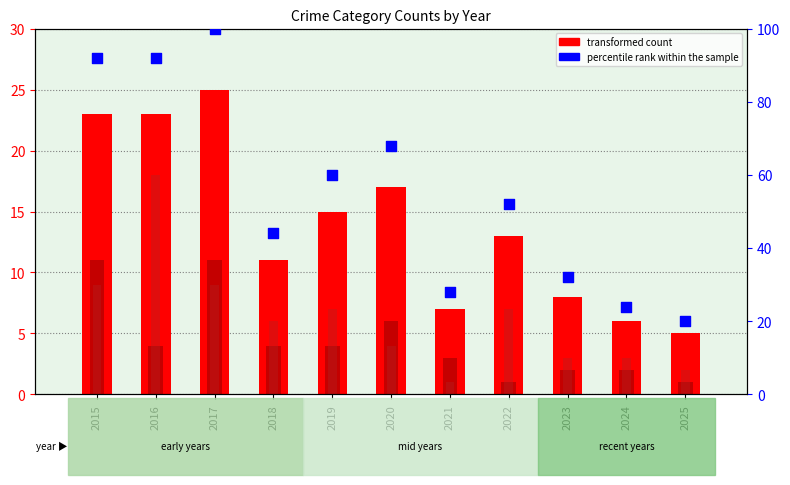

At which category is the sum across all series the highest?

2017